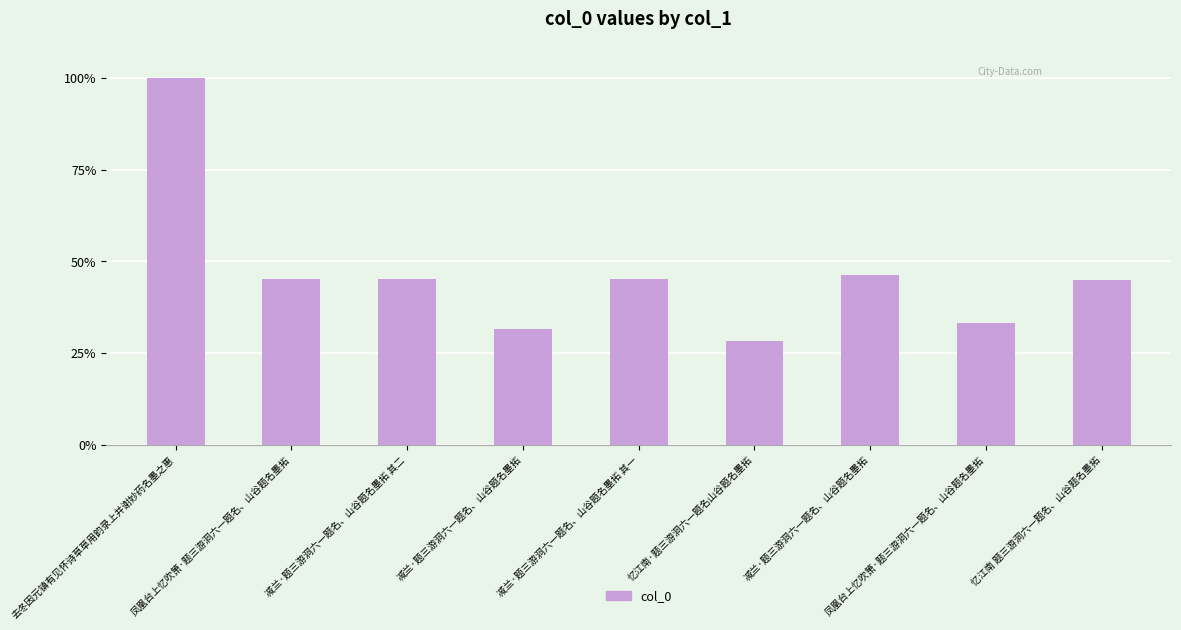

Are the bars horizontal?

No